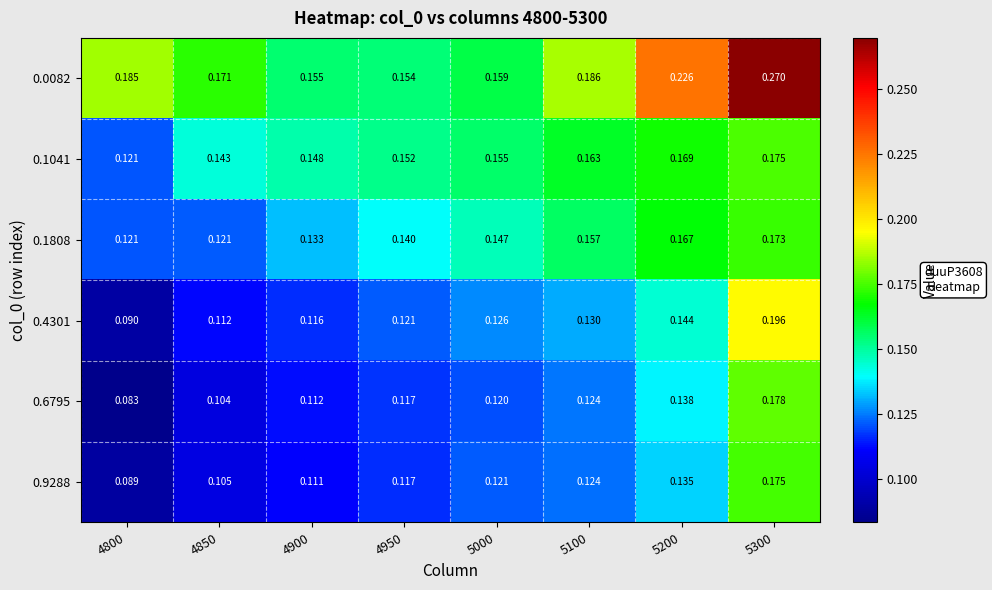

Is the value of 0.0082 at 5200 greater than the value of 0.9288 at 5100?

Yes